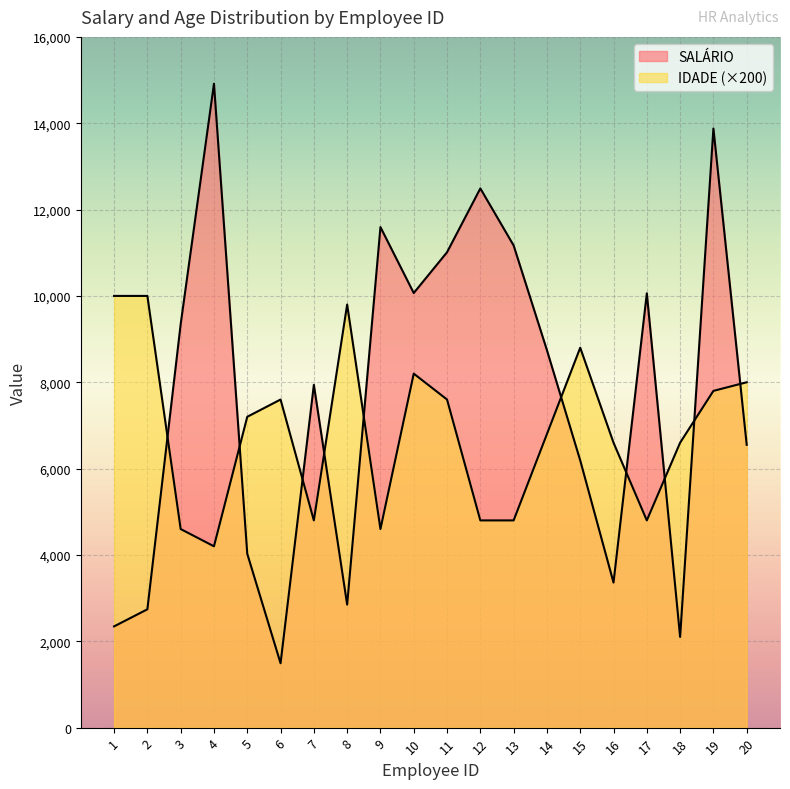

Which has a higher value, 9 or 6?

9